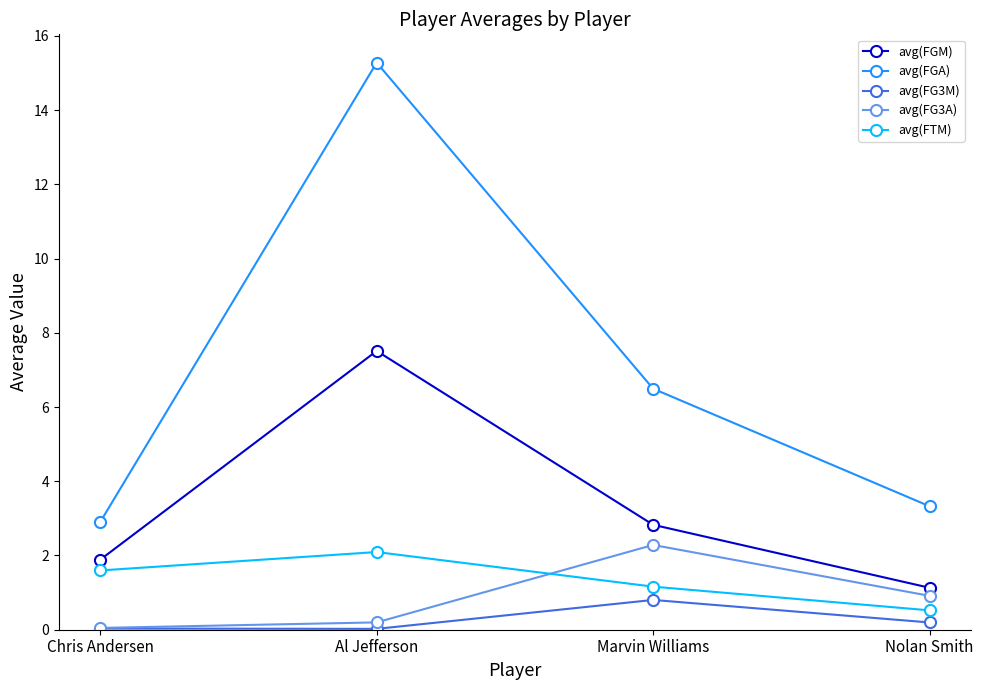

At which category is the sum across all series the highest?

Al Jefferson